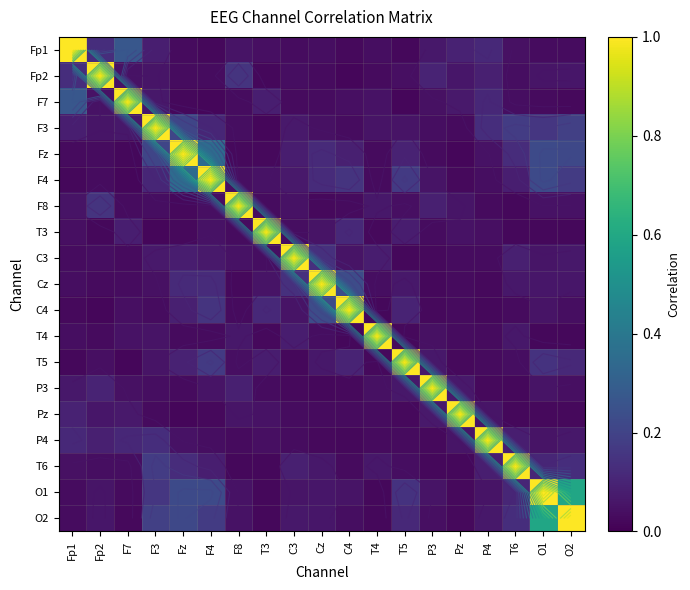

At which label does O2 reach its peak?

O2